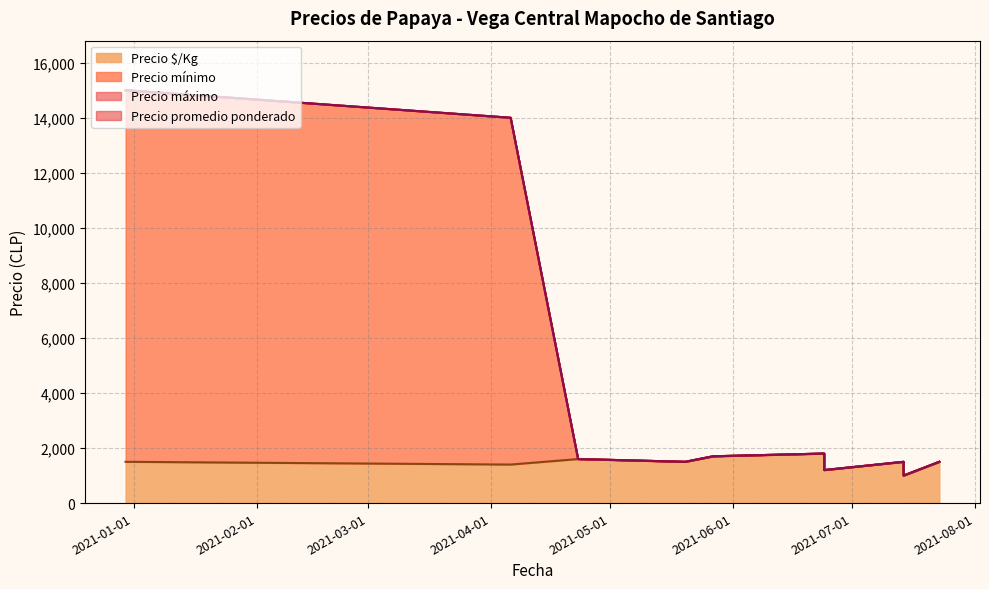

True or false: Precio $/Kg and Precio promedio ponderado cross at least once.

False